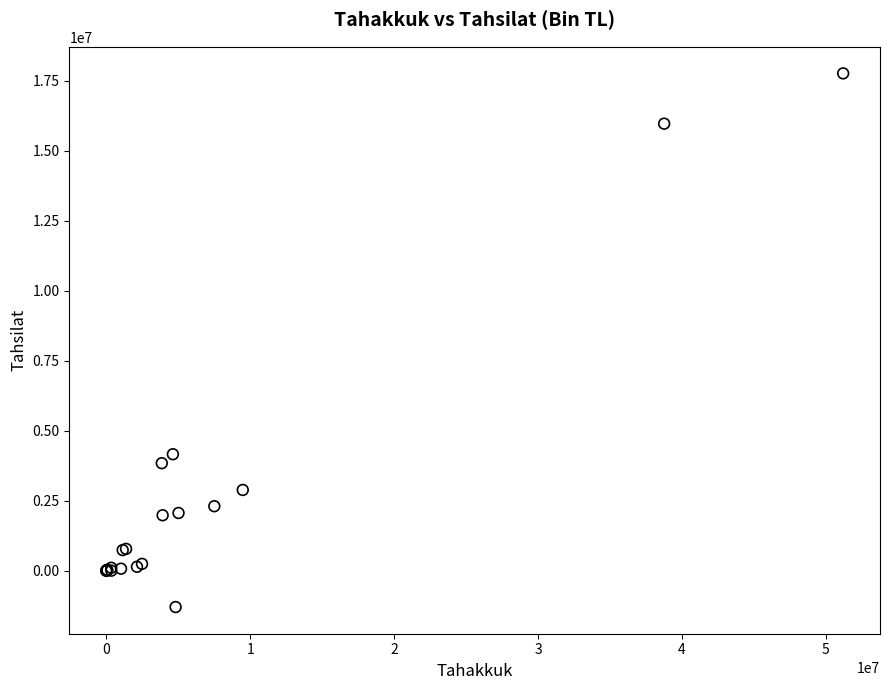

What Y value in the scatter plot is closest to 8234921?

4160459.3